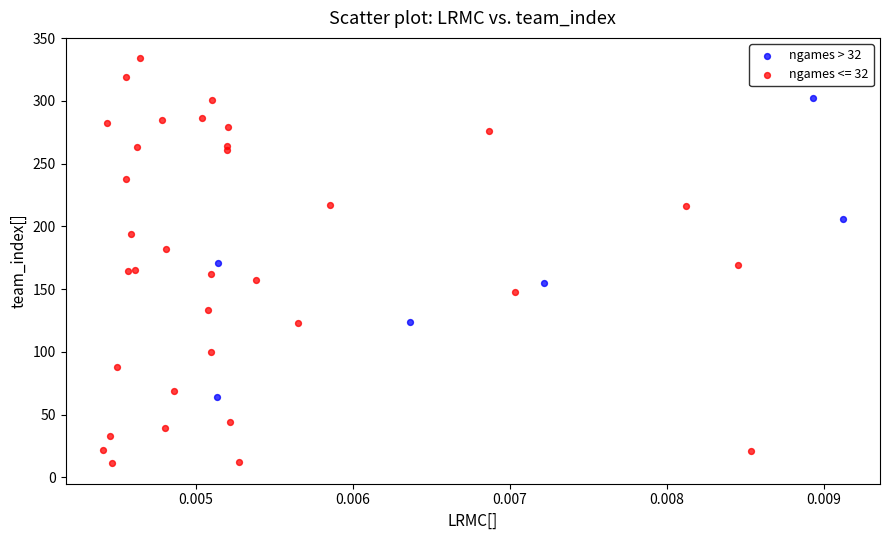

Which series has the widest spread of Y values?

ngames <= 32